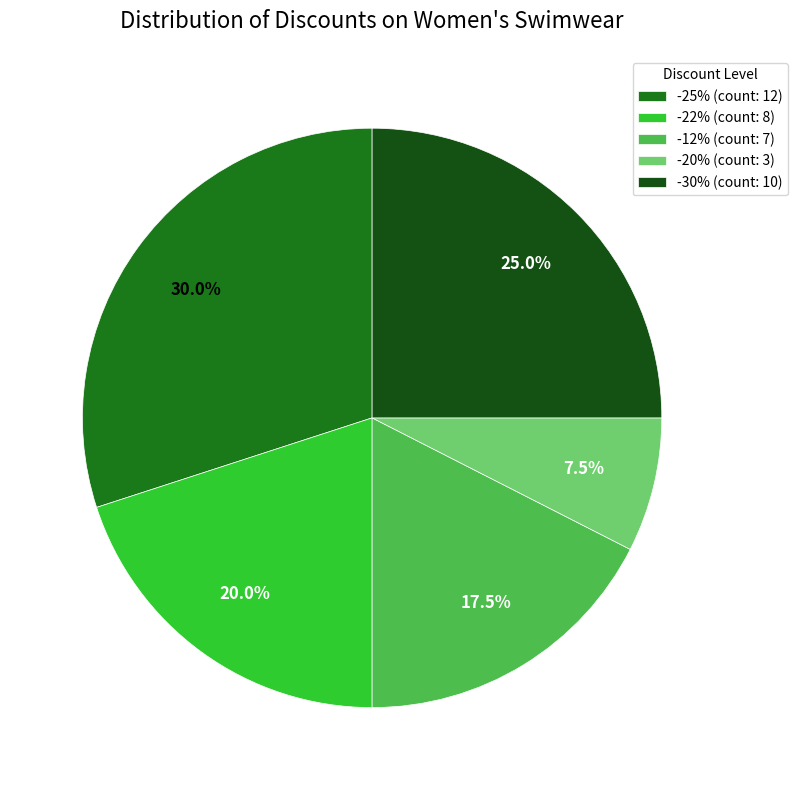

Is there a majority slice in this chart?

No